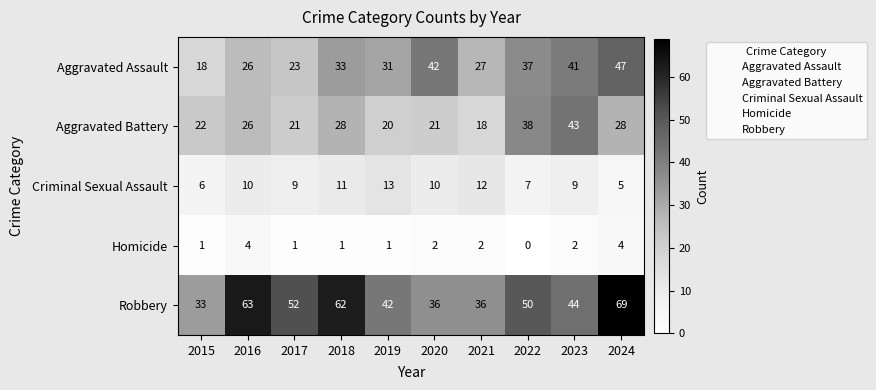

Which category has the highest value across all series?

2024